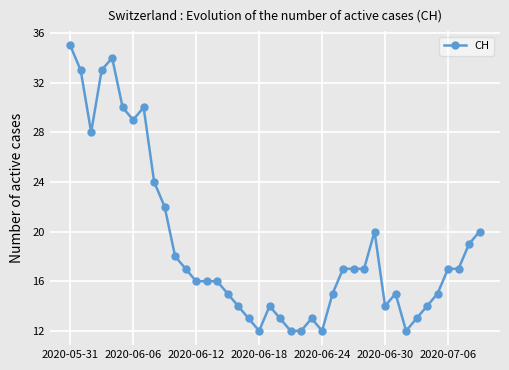

What is the difference between the maximum and minimum values?

23